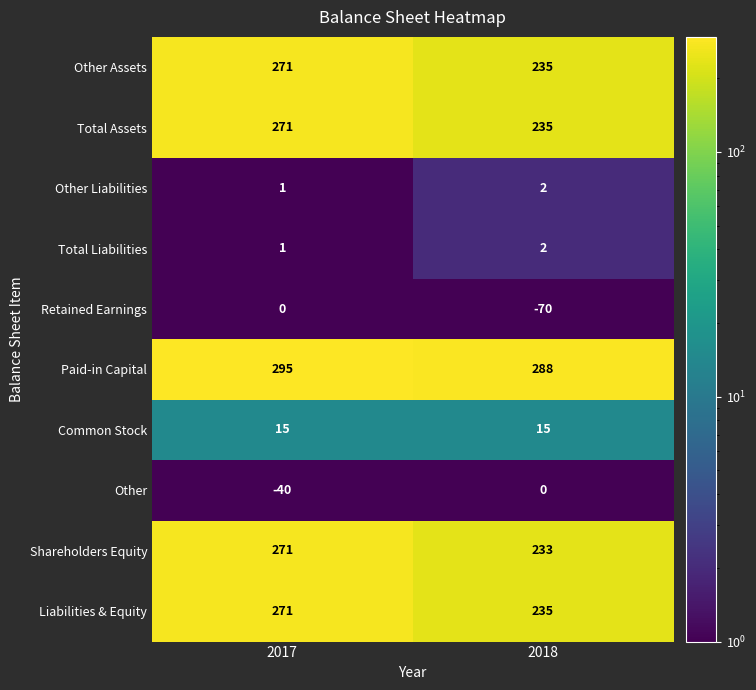

What is the sum of the Other values at 2017 and 2018?

-40